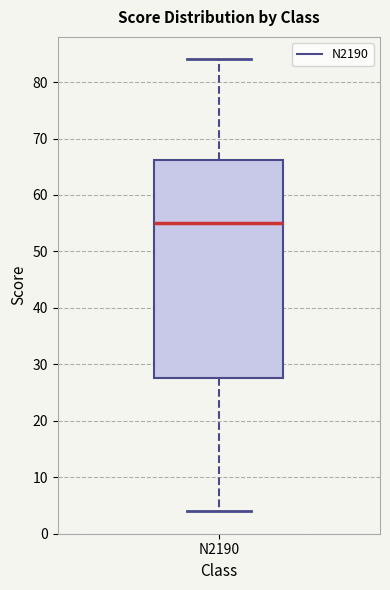

Read this box plot against the y-axis: the position of the median line, the range covered by the box, and the ends of both whiskers. The values are not printed on the chart, so give them approximately, as read against the axis.

median 55, box 28 to 66, whiskers 4 to 84